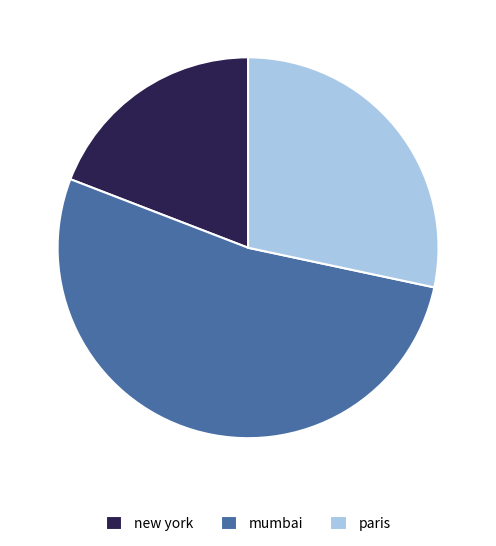

Combined, do new york and paris account for over 50%?

No